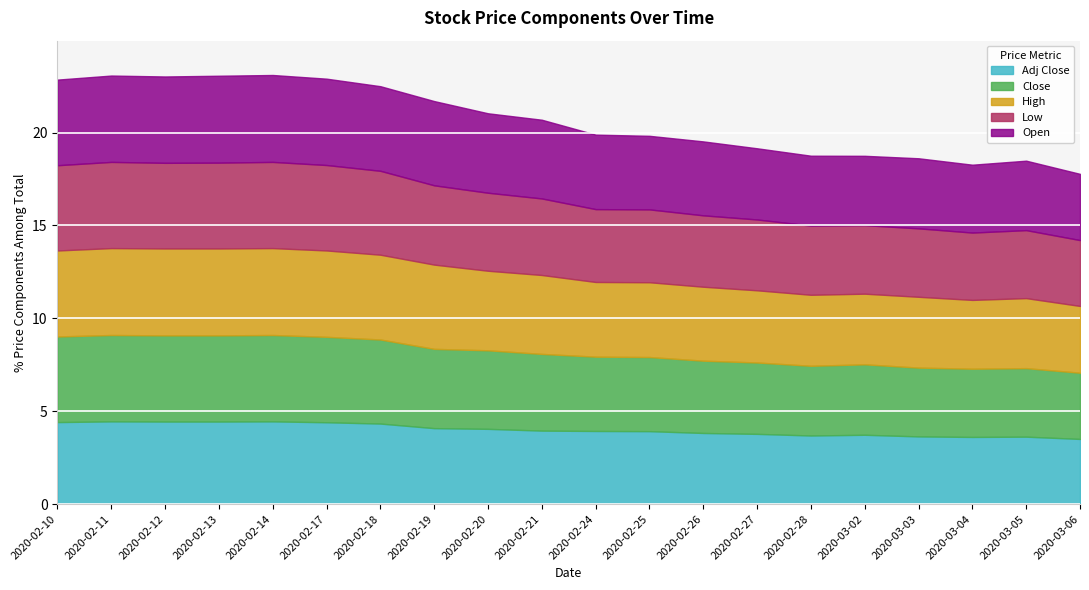

Reading right to left, list all the values displayed in this chart.

Adj Close: 3.5	3.6	3.6	3.6	3.7	3.7	3.8	3.8	3.9	3.9	4.0	4.1	4.1	4.3	4.4	4.5	4.4	4.4	4.5	4.4
Close: 3.6	3.7	3.7	3.7	3.8	3.8	3.8	3.9	4.0	4.0	4.1	4.2	4.3	4.5	4.6	4.7	4.6	4.6	4.7	4.6
High: 3.6	3.8	3.7	3.8	3.8	3.8	3.9	4.0	4.0	4.0	4.2	4.3	4.5	4.6	4.7	4.7	4.7	4.7	4.7	4.6
Low: 3.5	3.7	3.6	3.7	3.7	3.7	3.8	3.8	3.9	3.9	4.1	4.2	4.3	4.5	4.6	4.6	4.6	4.6	4.6	4.6
Open: 3.6	3.7	3.7	3.8	3.7	3.8	3.8	4.0	4.0	4.0	4.2	4.3	4.5	4.6	4.7	4.7	4.7	4.7	4.7	4.6